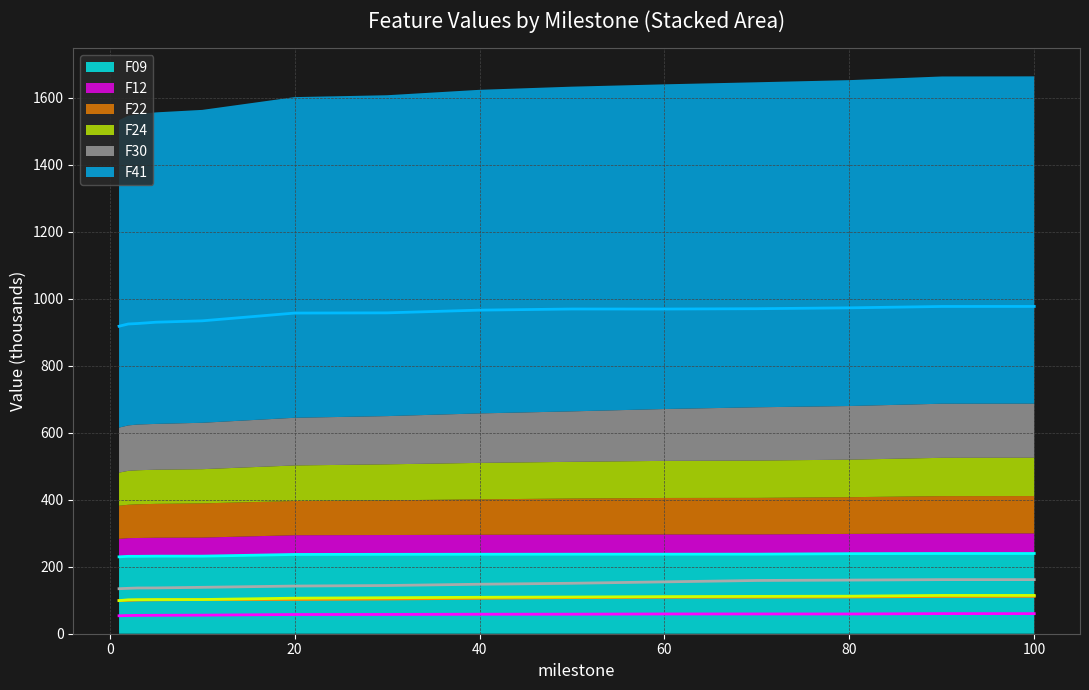

Where is the first local minimum for F41 (line)?

60